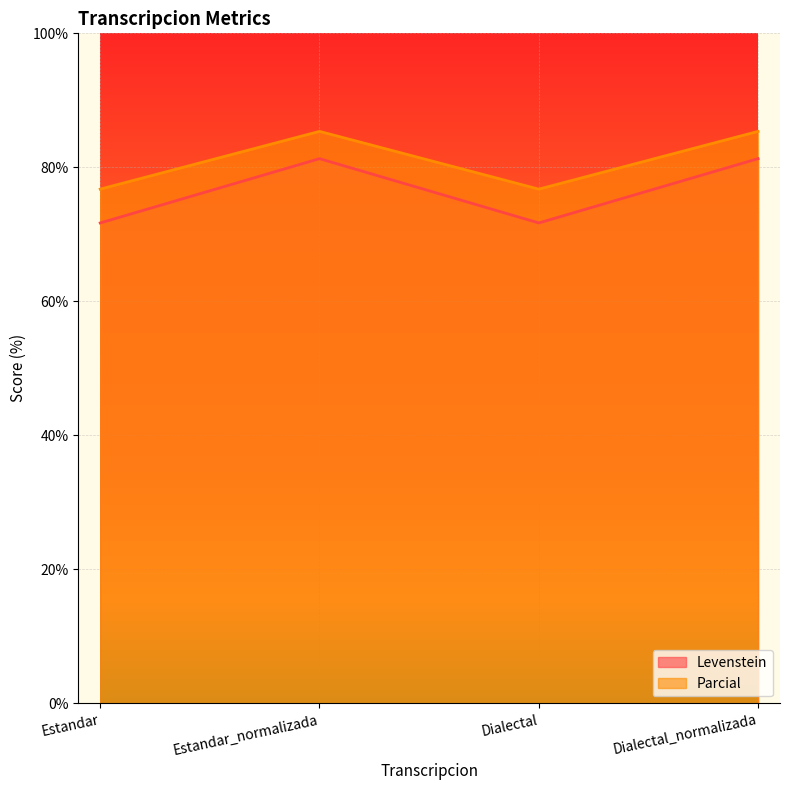

How many values in the Levenstein series exceed 81?

2